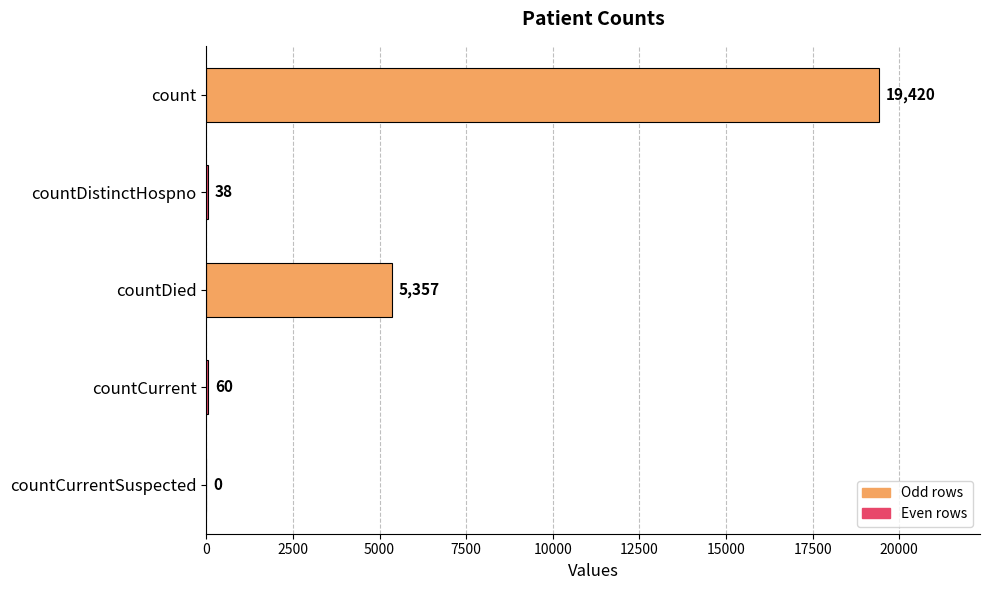

How many positive values are there?

4